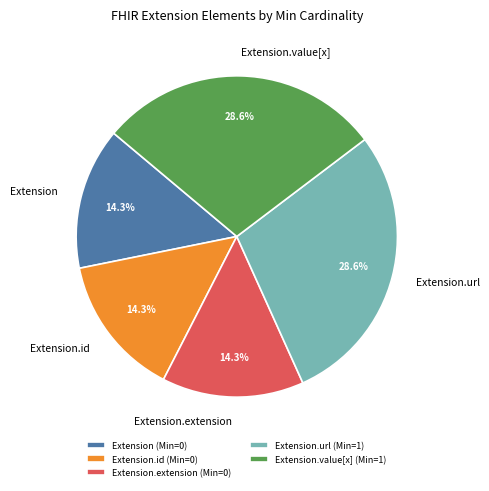

Is it true that Extension.value[x] is 35% of the pie?

False